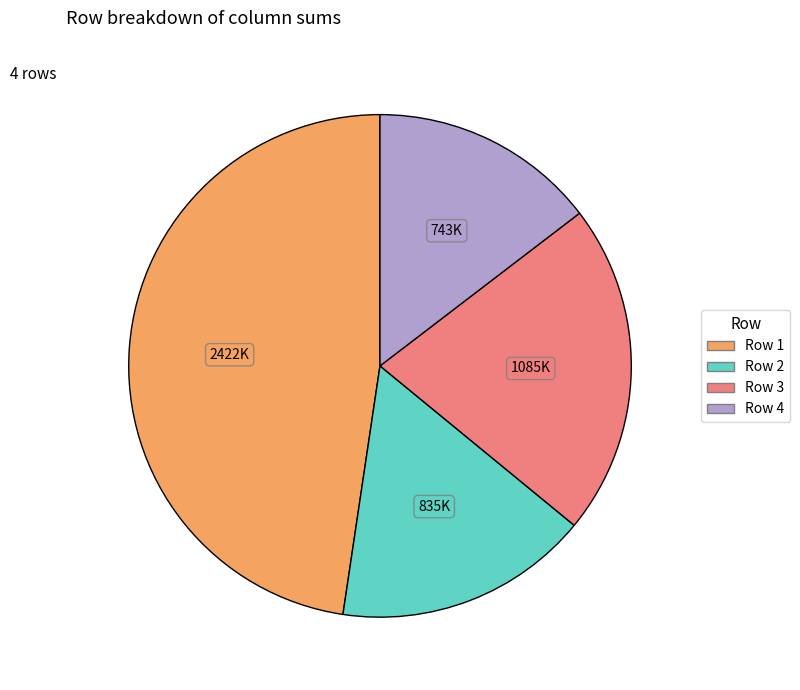

Between Row 2 and Row 1, which is larger?

Row 1